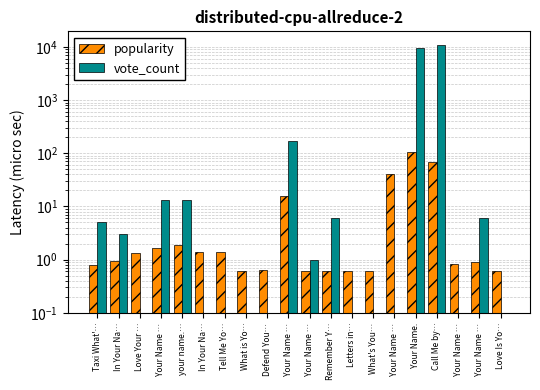

Does the chart contain stacked bars?

No